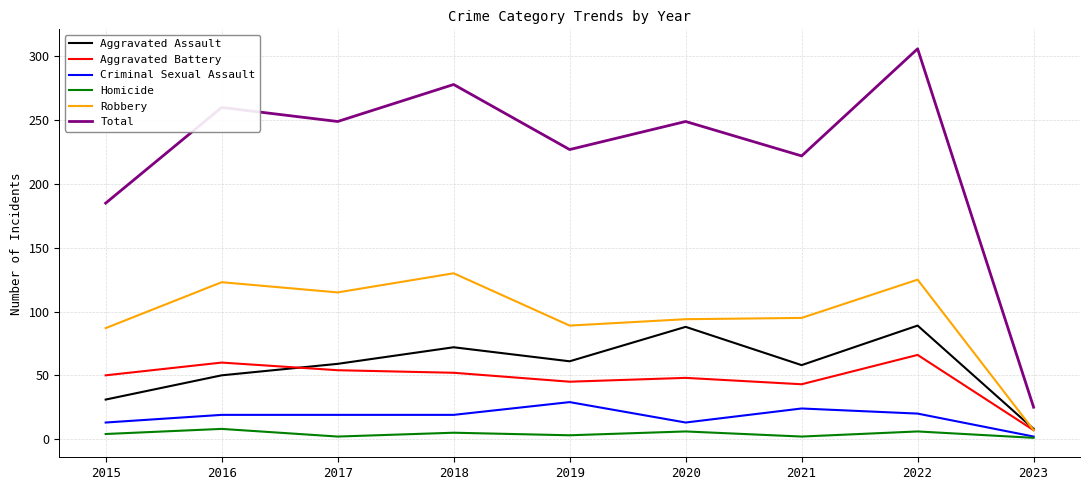

What is the total value across all series at 2015?

370